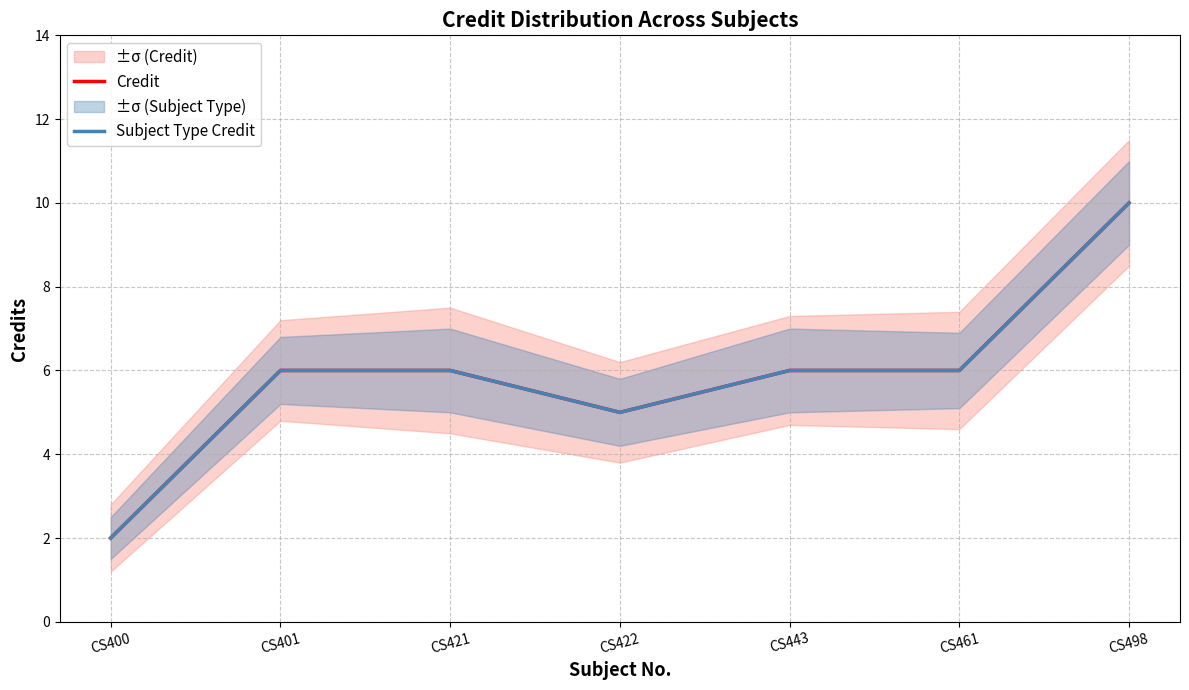

Which series has the largest total across all categories?

Credit